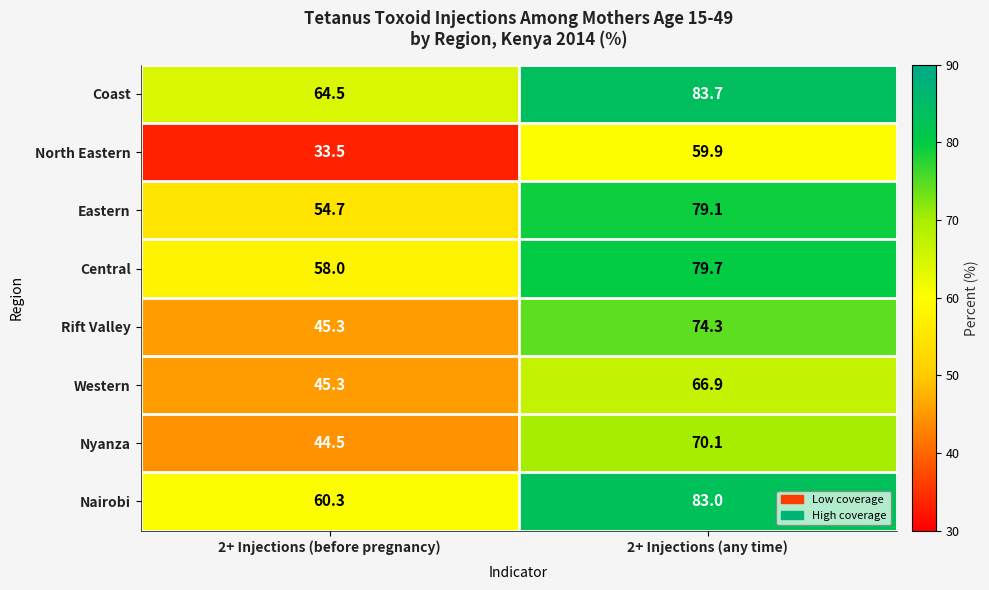

What is the sum of all Eastern values?

133.8